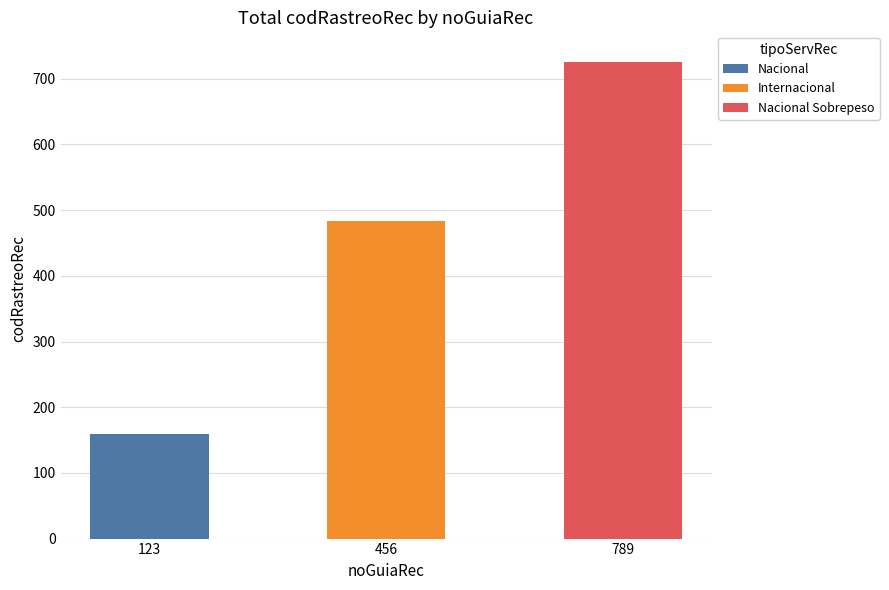

Does the chart contain any negative values?

No